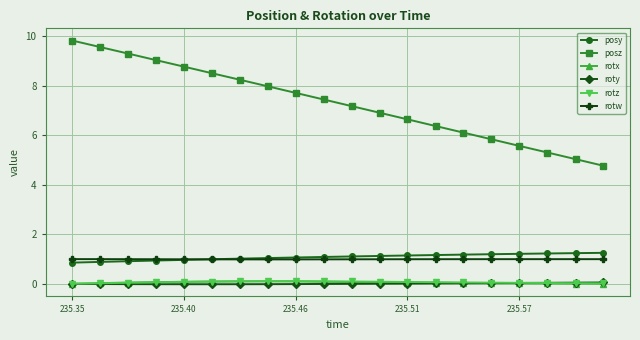

How many categories are shown in the chart?

20